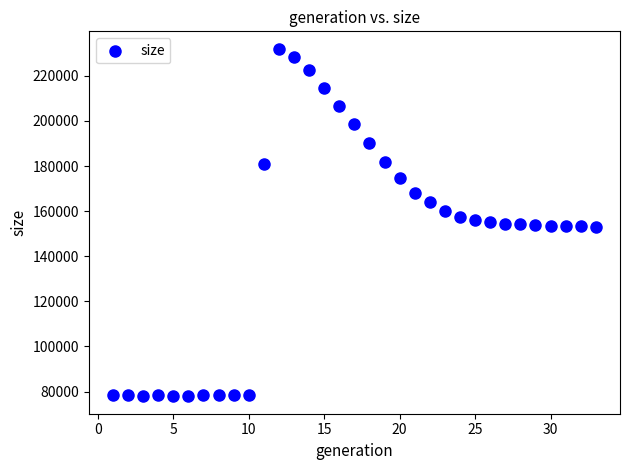

What is the range of X values (max minus min)?

32